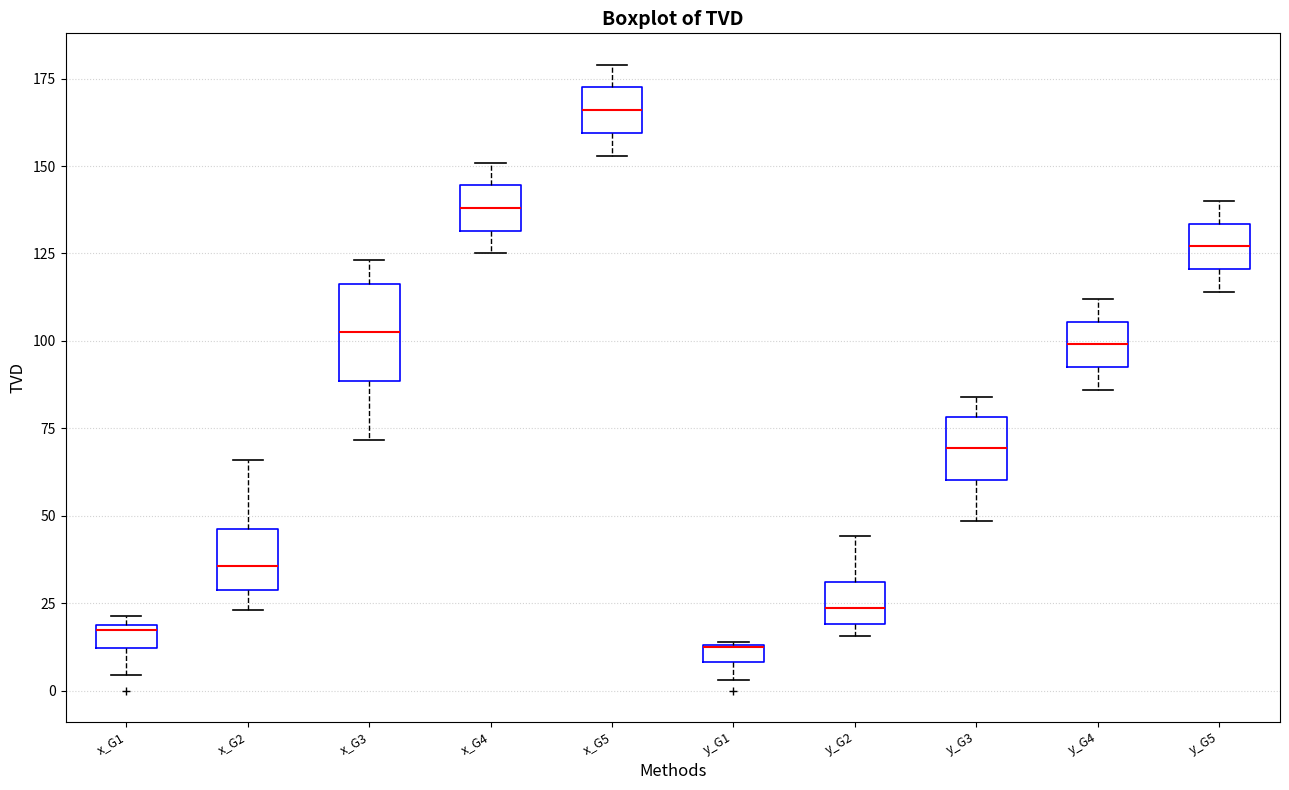

Where is the lower edge of the box for y_G5 on the y-axis? The values are not printed on the chart, so give them approximately, as read against the axis.

120